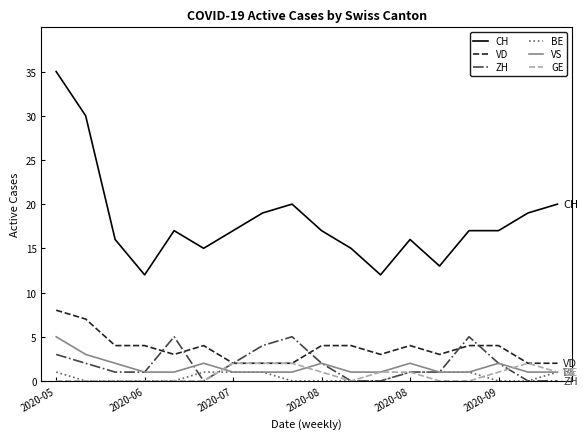

True or false: CH and GE intersect in this chart.

False